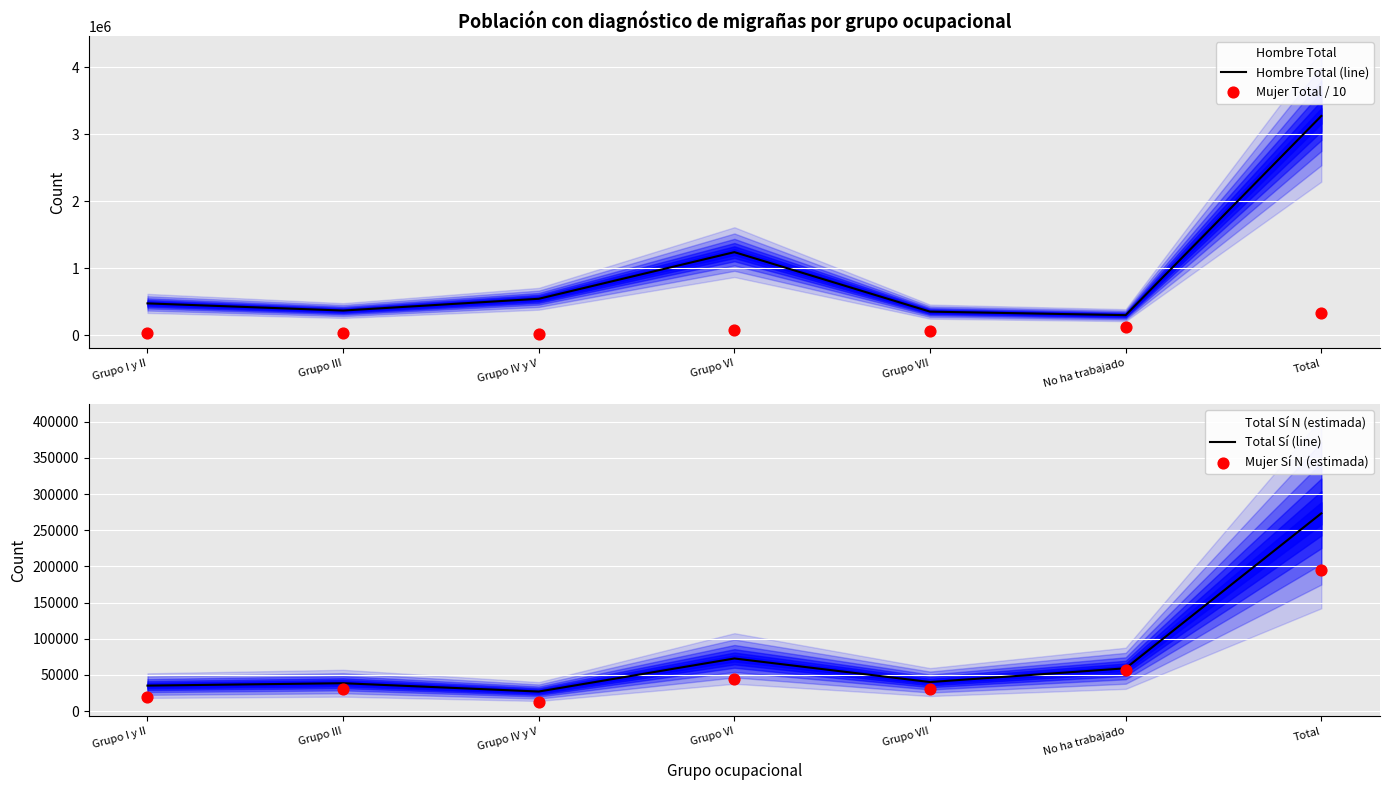

At which category is the sum across all series the highest?

Total